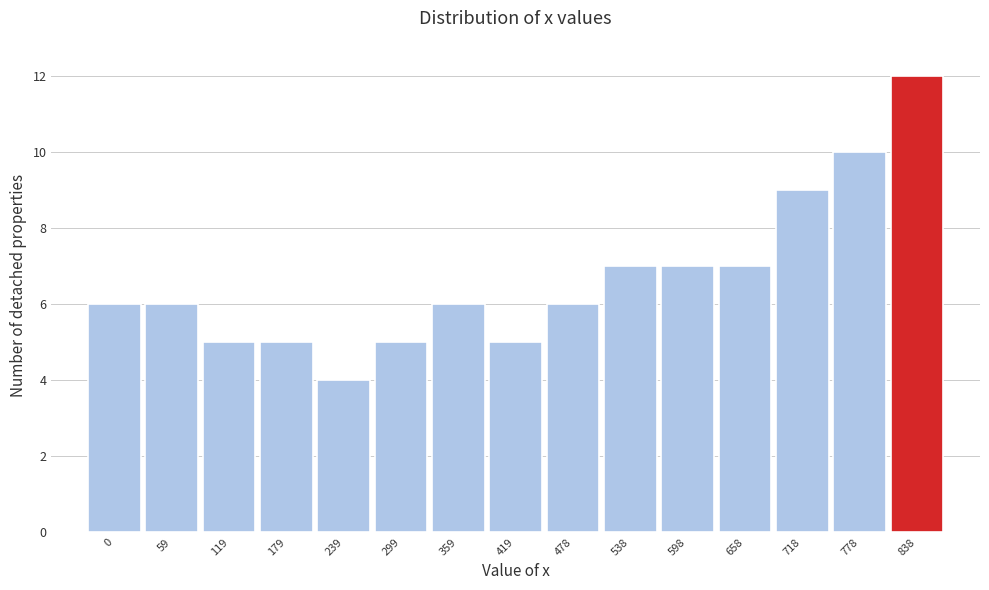

Reading right to left, list all the values displayed in this chart.

838=12	778=10	718=9	658=7	598=7	538=7	478=6	419=5	359=6	299=5	239=4	179=5	119=5	59=6	0=6